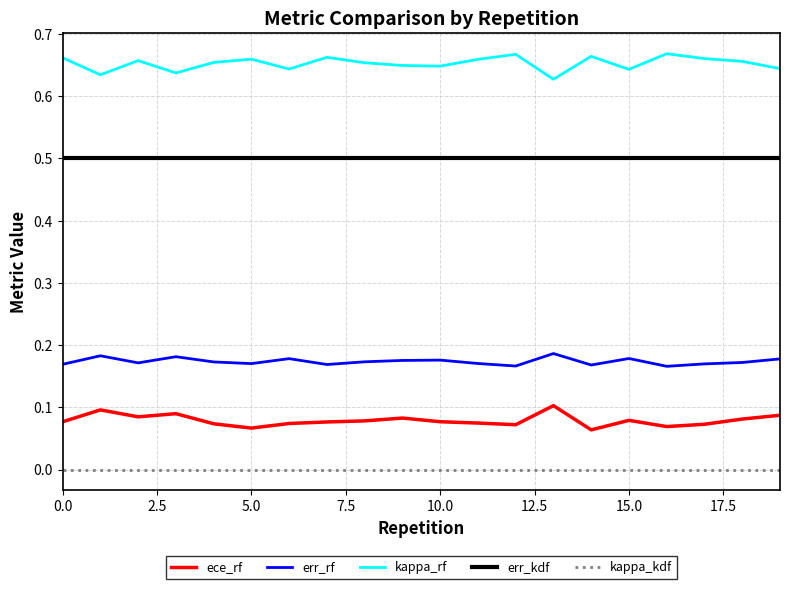

True or false: err_kdf and kappa_rf cross at least once.

False